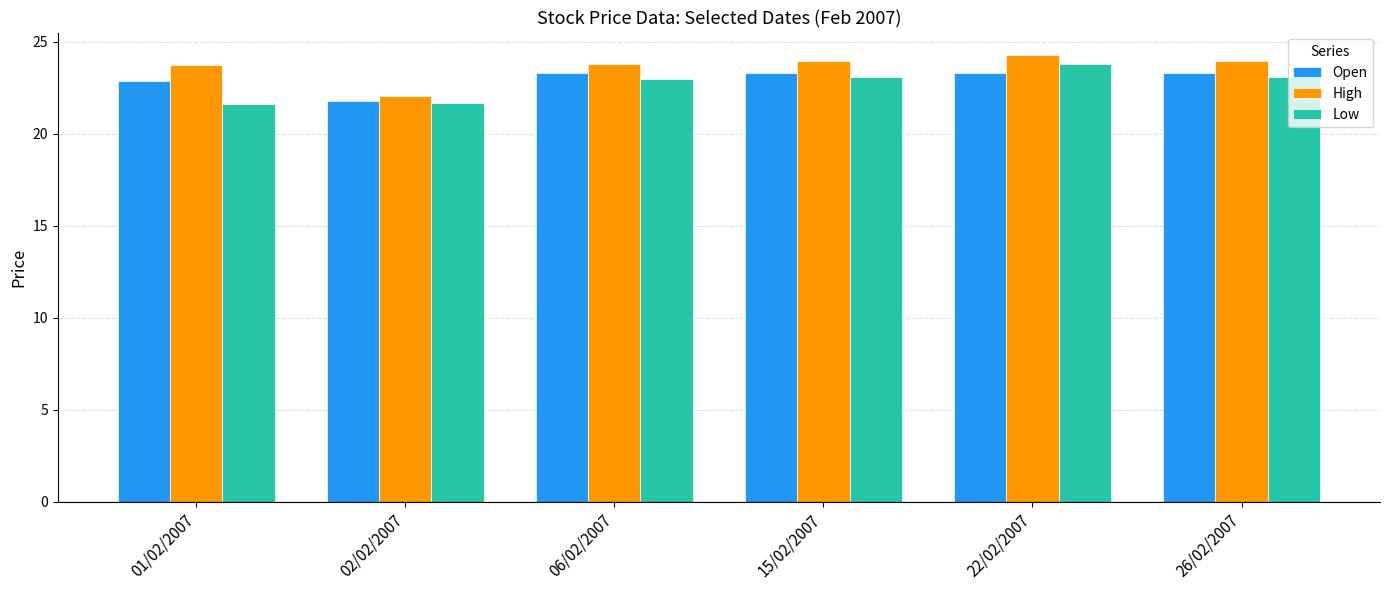

What is the total value across all series at 22/02/2007?

71.4